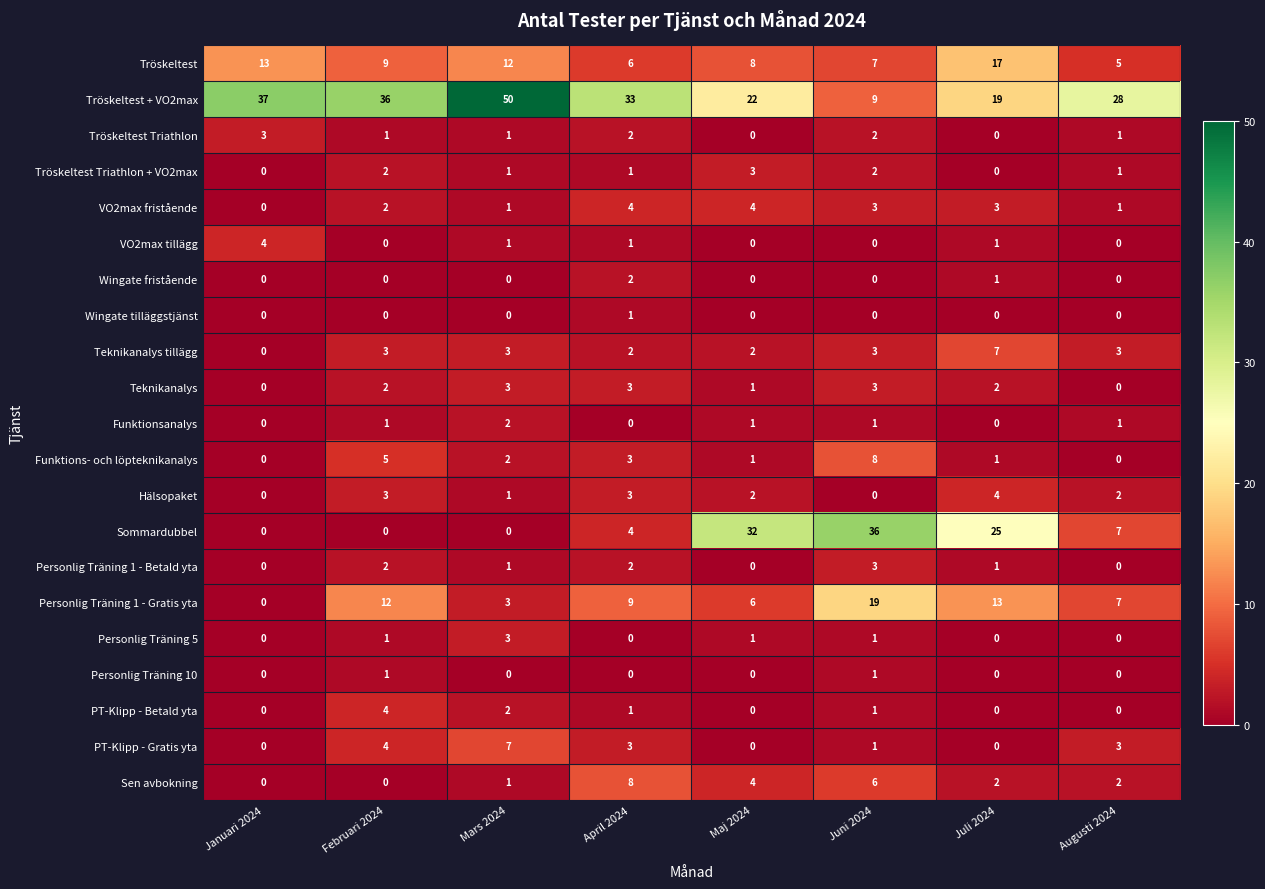

The Hälsopaket series shows 1 at Augusti 2024. True or false?

False